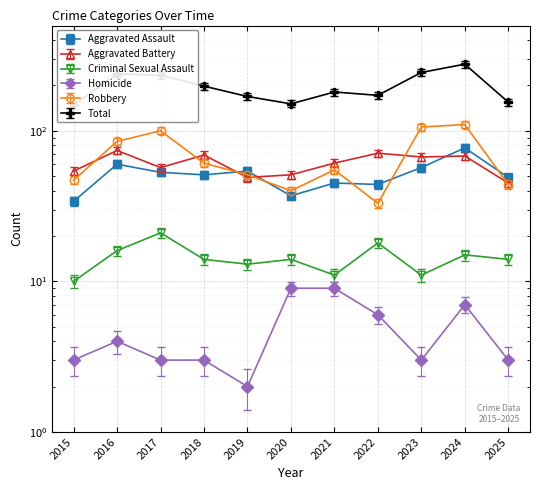

What is the average value of the Total series?

197.1